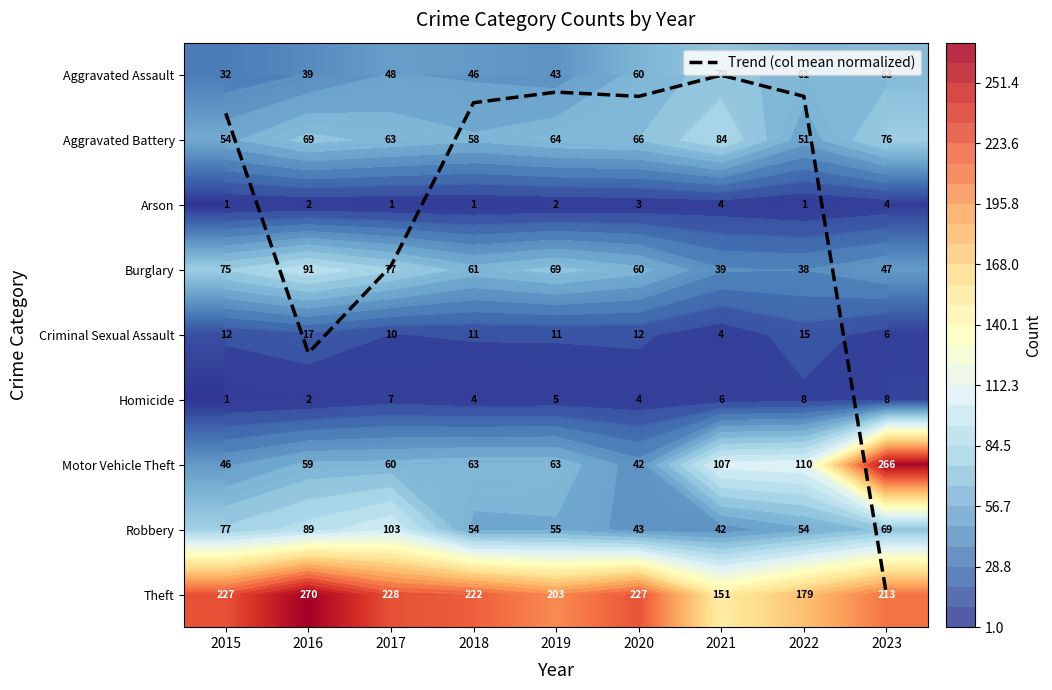

Rank the series at 2021 from highest to lowest value.

Theft, Motor Vehicle Theft, Aggravated Battery, Aggravated Assault, Robbery, Burglary, Homicide, Arson, Criminal Sexual Assault, Trend (col mean normalized)